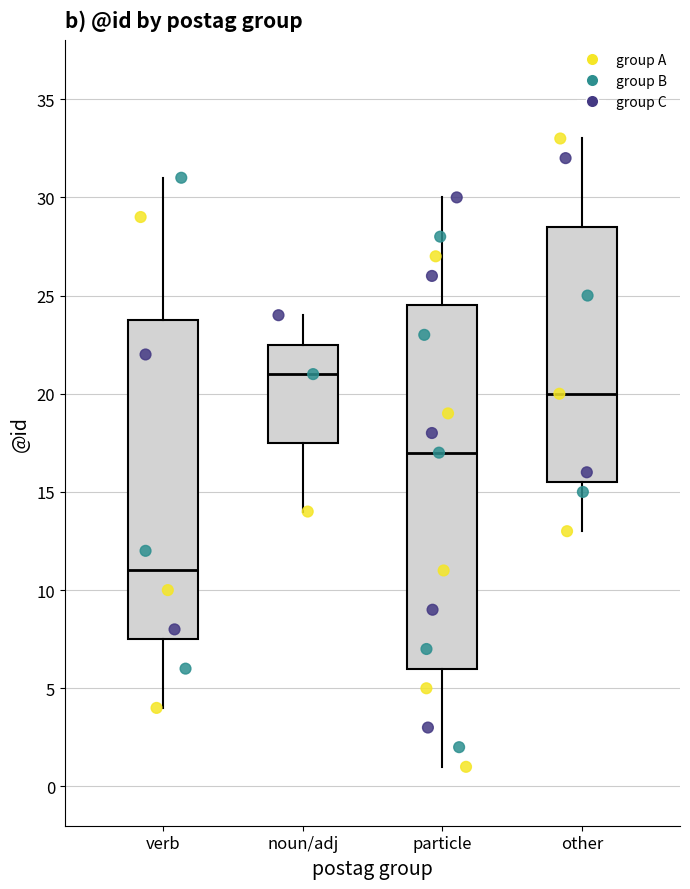

Which box's median line is the lowest?

verb